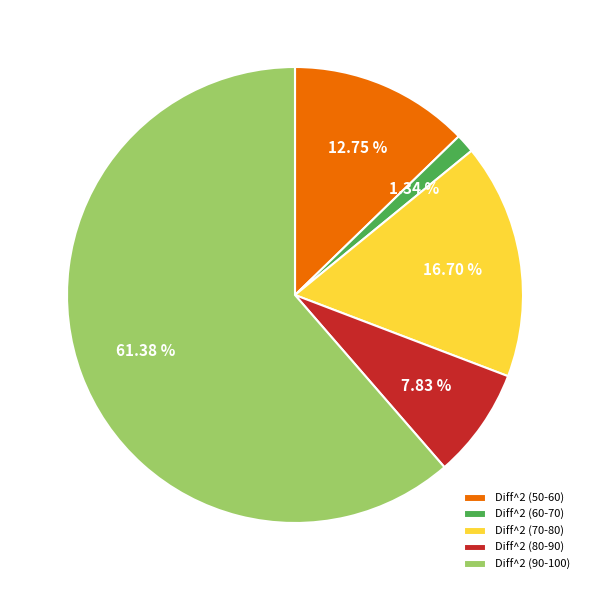

What is the largest slice in the pie chart?

Diff^2 (90-100)